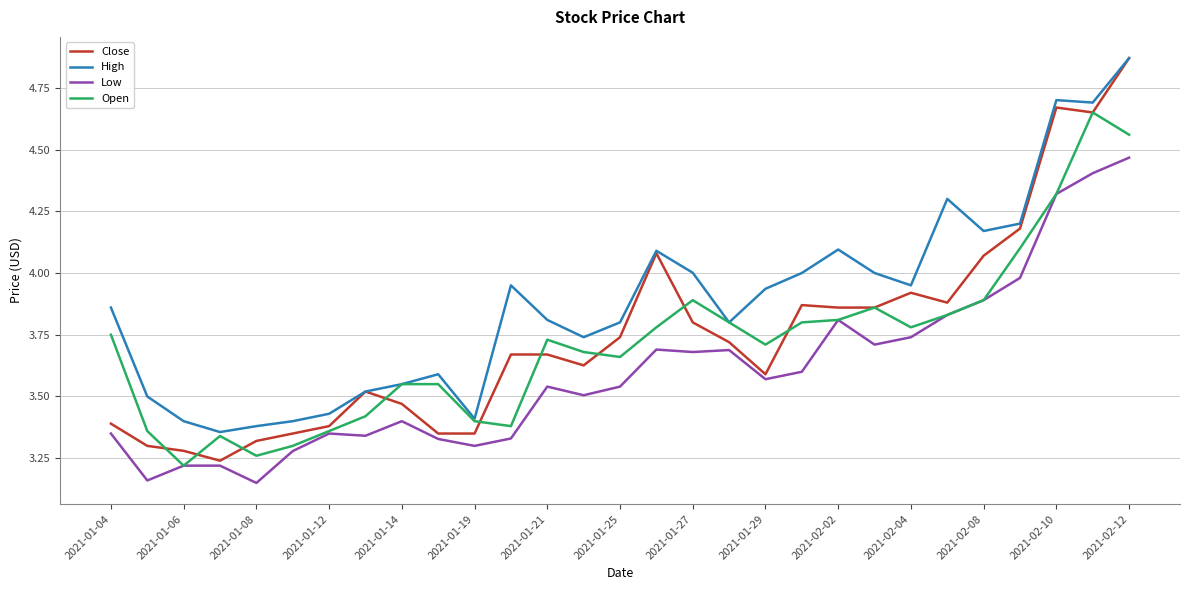

Which series has the largest total across all categories?

High